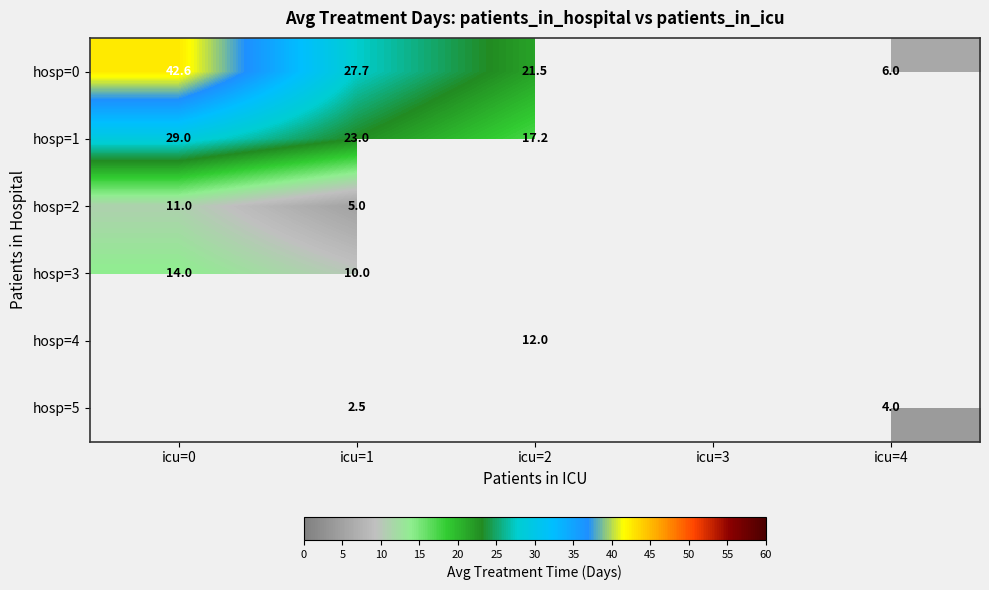

Is the value of hosp=3 at icu=0 greater than the value of hosp=0 at icu=1?

No